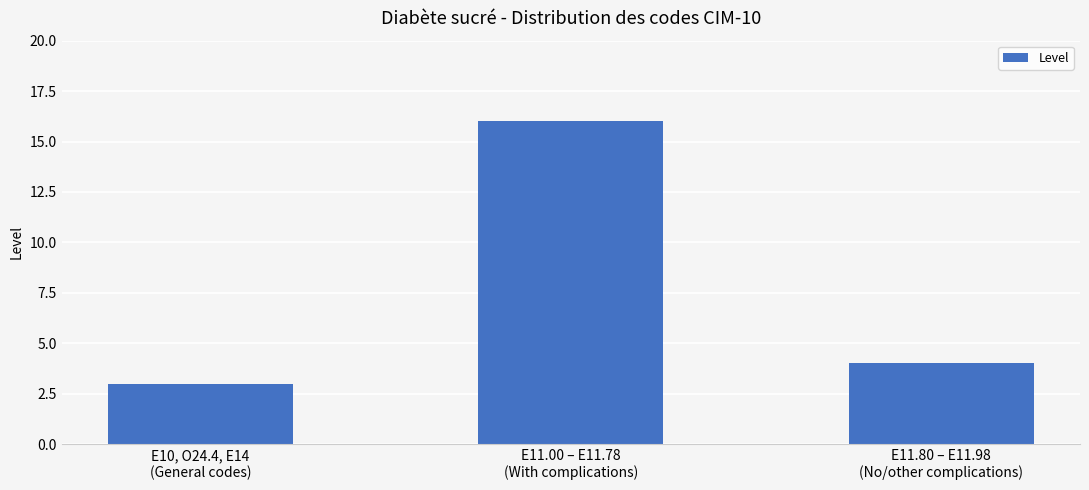

What is the change in value from E10, O24.4, E14
(General codes) to E11.80 – E11.98
(No/other complications)?

+1